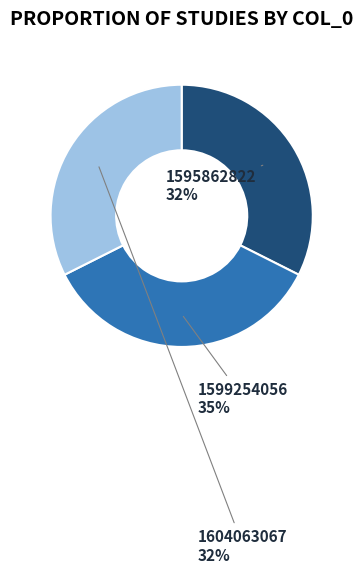

Approximately how many times larger is the value at 1595862822 compared to 1604063067?

1.0